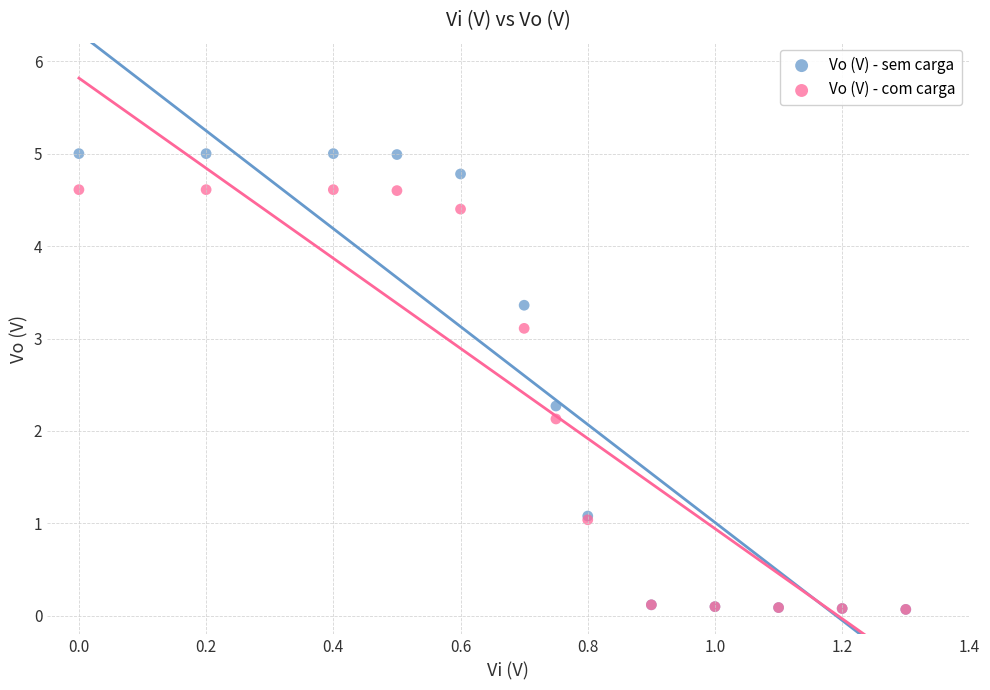

In the Vo (V) - sem carga series, what Y value is closest to 2?

2.3